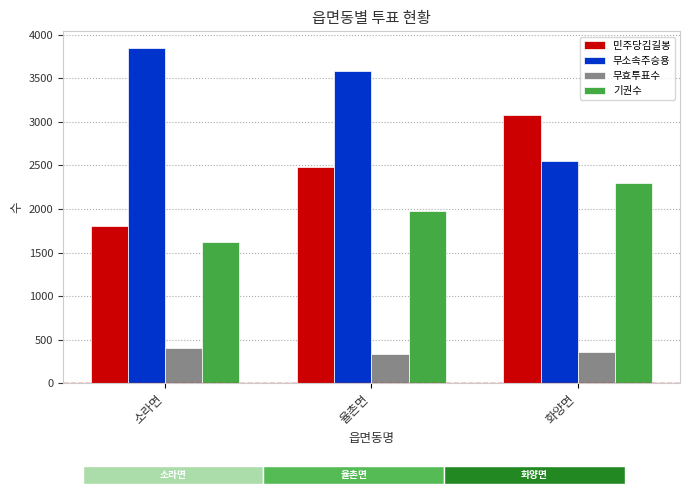

At how many categories does at least one series exceed 1571?

3